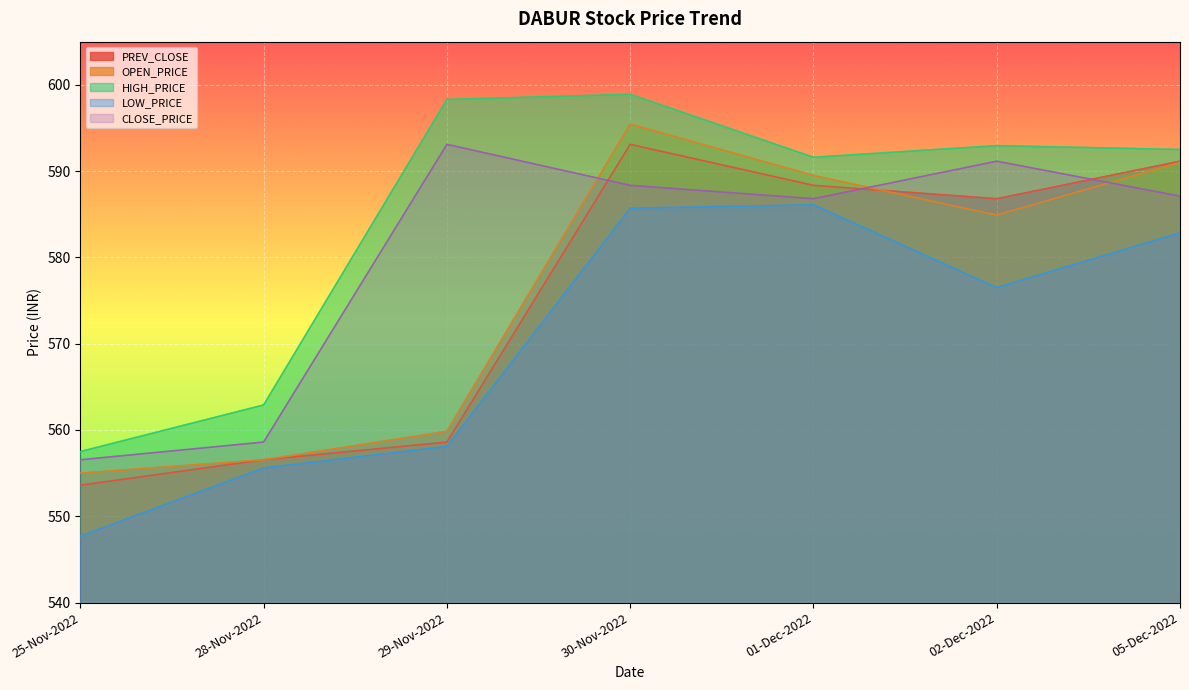

At how many categories does at least one series exceed 574?

5